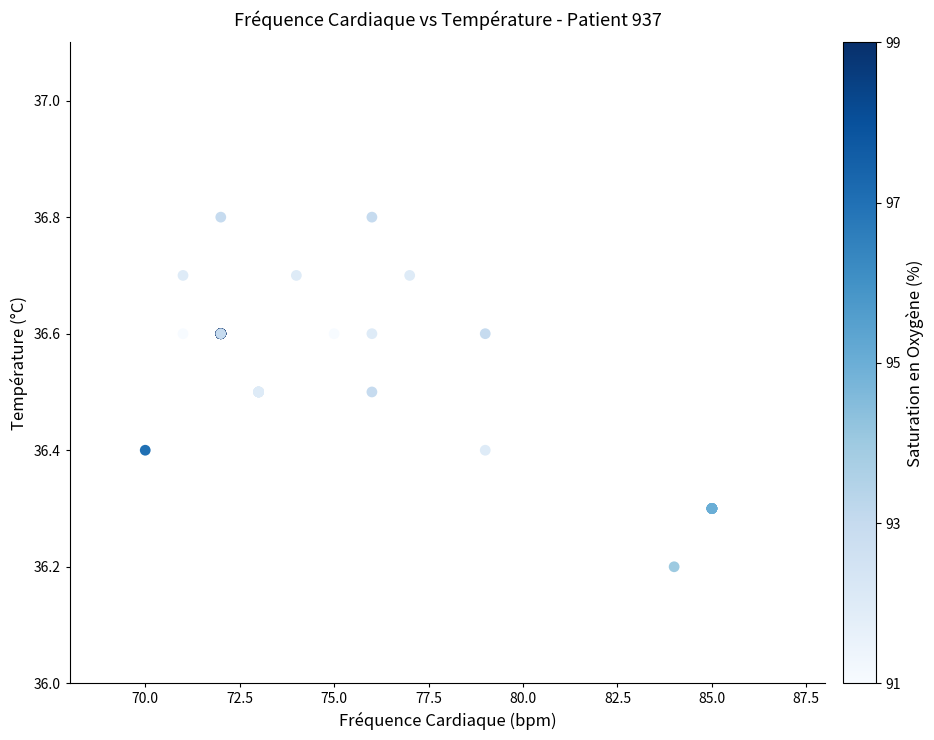

What Y value in the scatter plot is closest to 36?

36.2